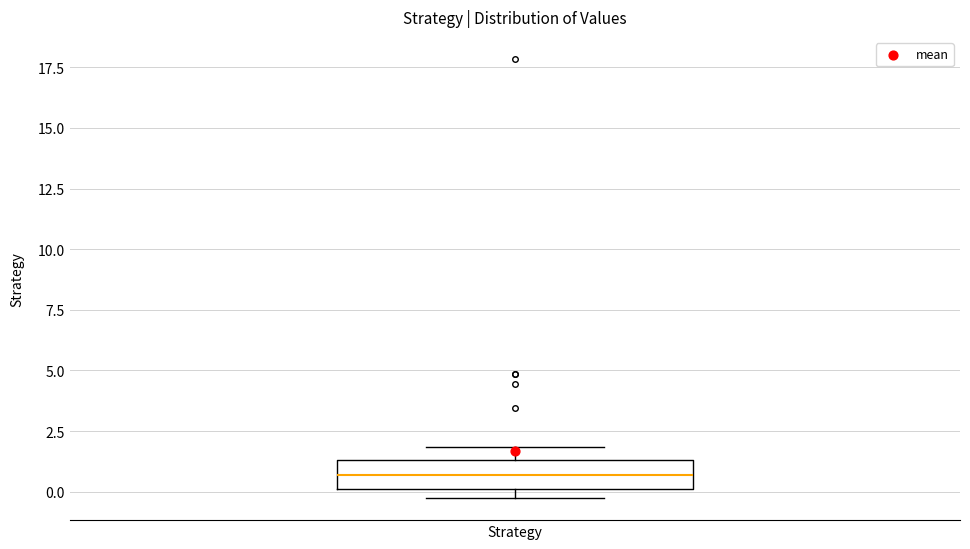

Read this box plot against the y-axis: the position of the median line, the range covered by the box, and the ends of both whiskers. The values are not printed on the chart, so give them approximately, as read against the axis.

median 0.5, box 0.0 to 1.5, whiskers -0.5 to 2.0